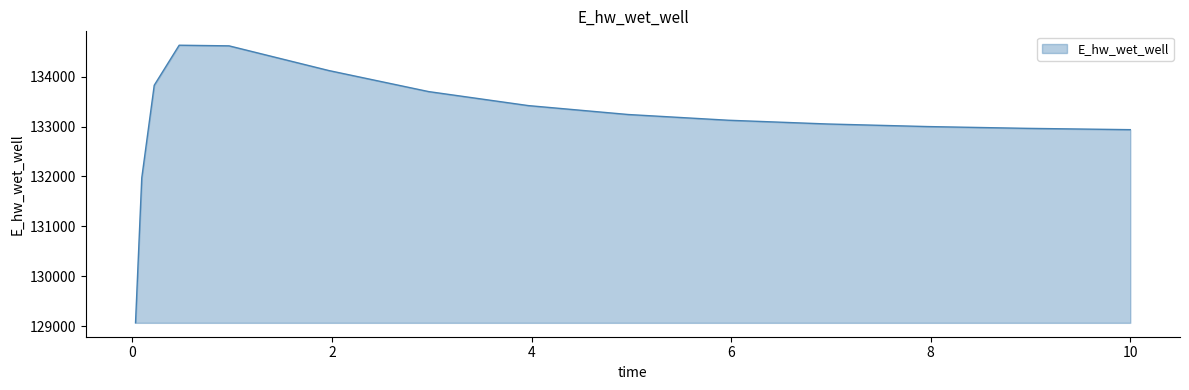

What is the maximum value shown in the chart?

134627.7